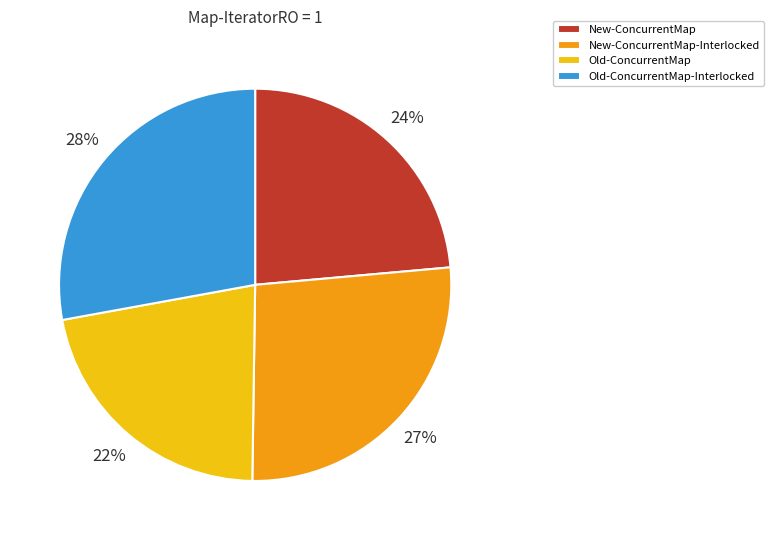

What percentage is the New-ConcurrentMap slice, to the nearest percent?

24%